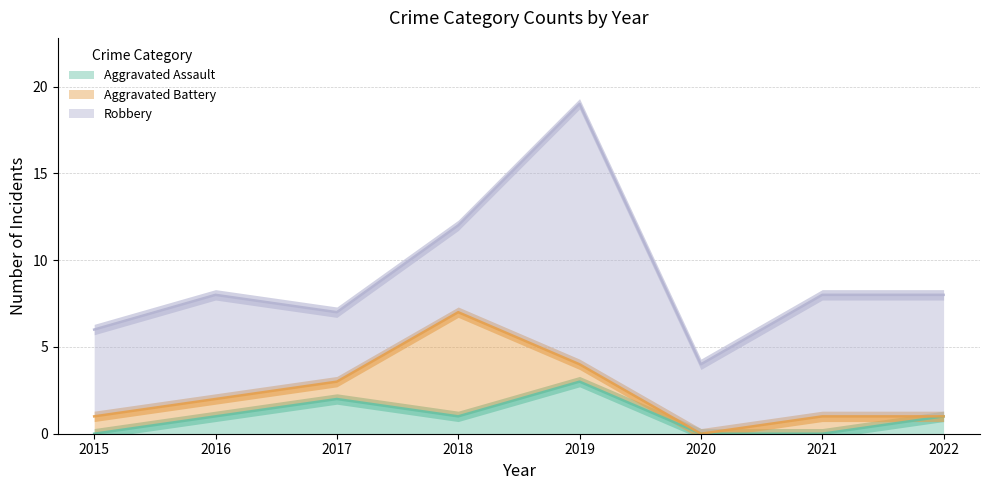

At how many categories does at least one series exceed 2?

8